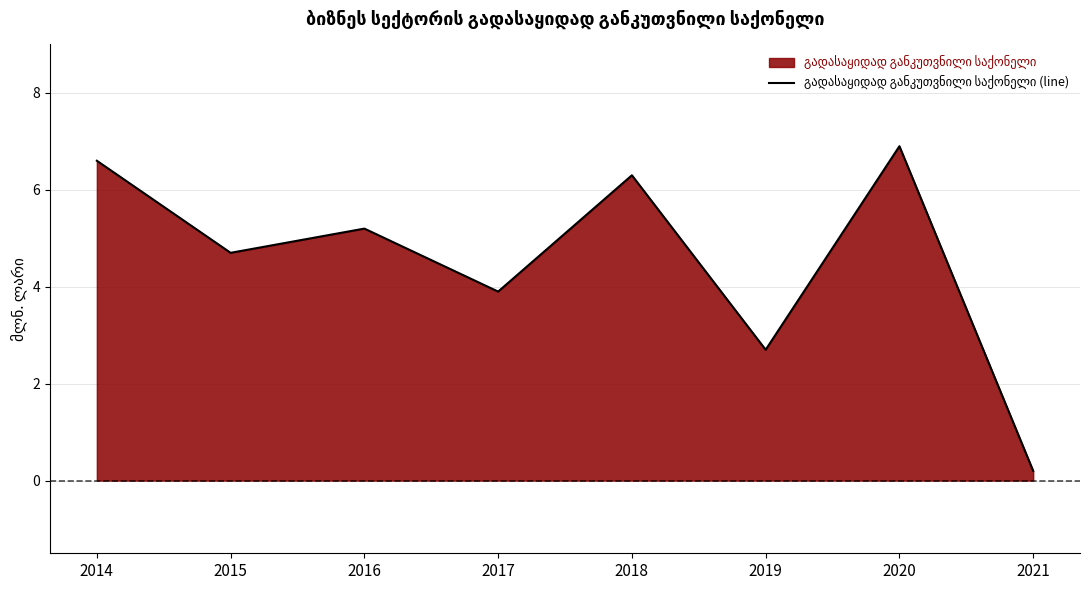

True or false: the data shows 2.7 at 2019.

True